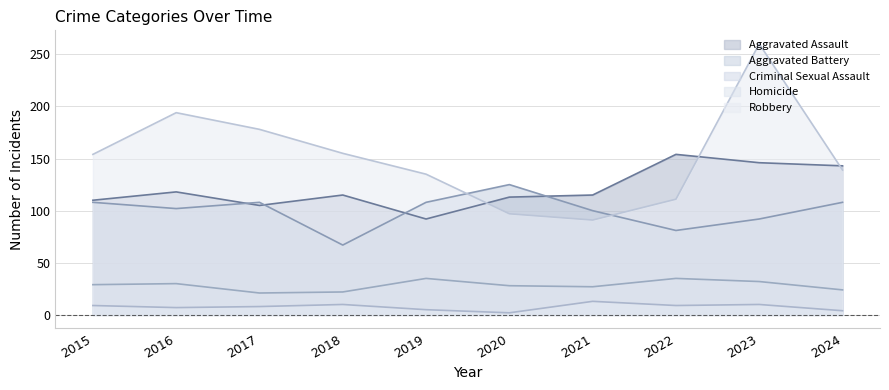

What is the sum of all Aggravated Battery values?

999